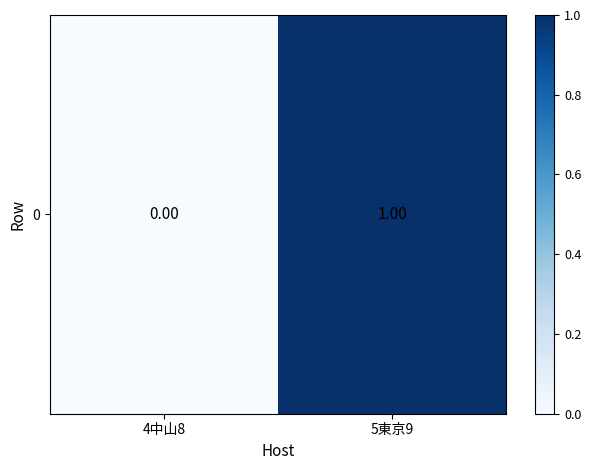

List the labels in order of value, smallest first.

4中山8, 5東京9